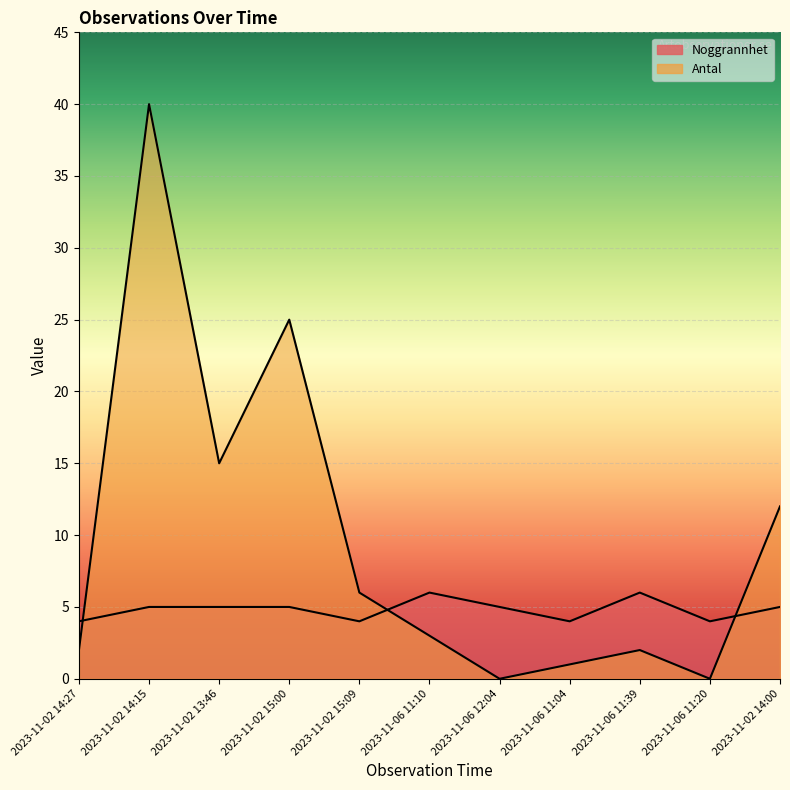

What position from the left is 2023-11-06 11:39?

9